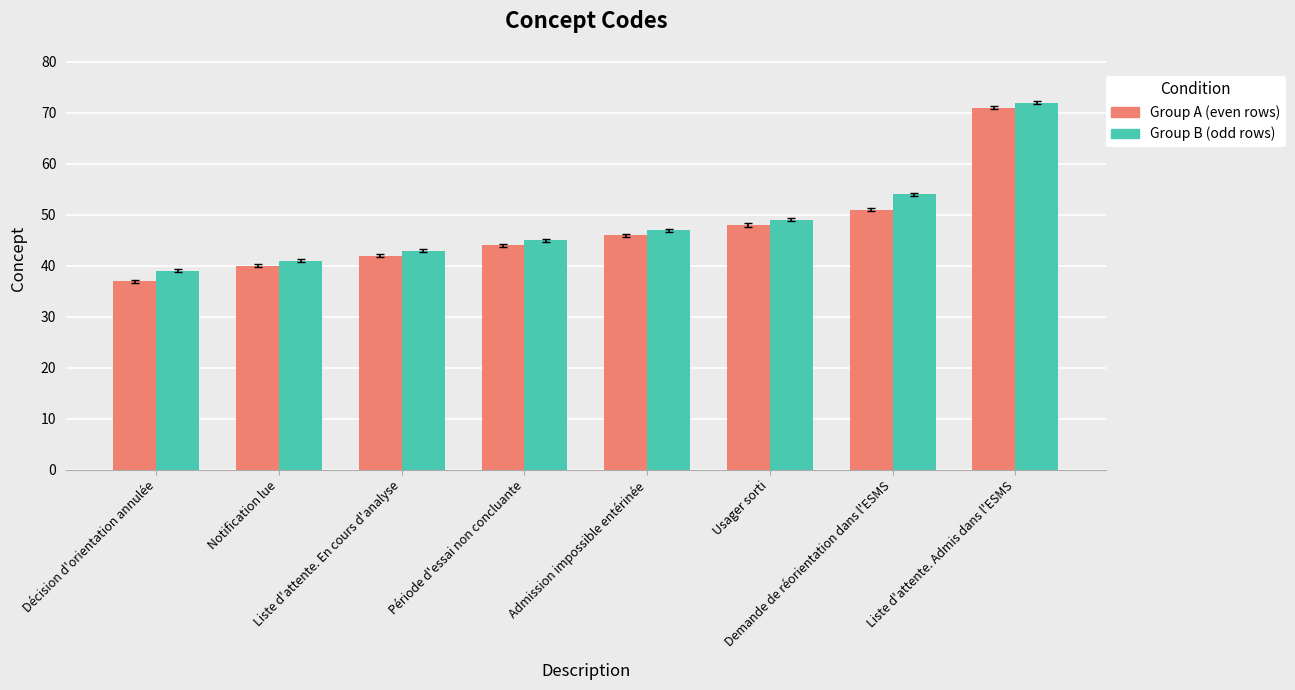

How many values in the Group B (odd rows) series are below 47?

4